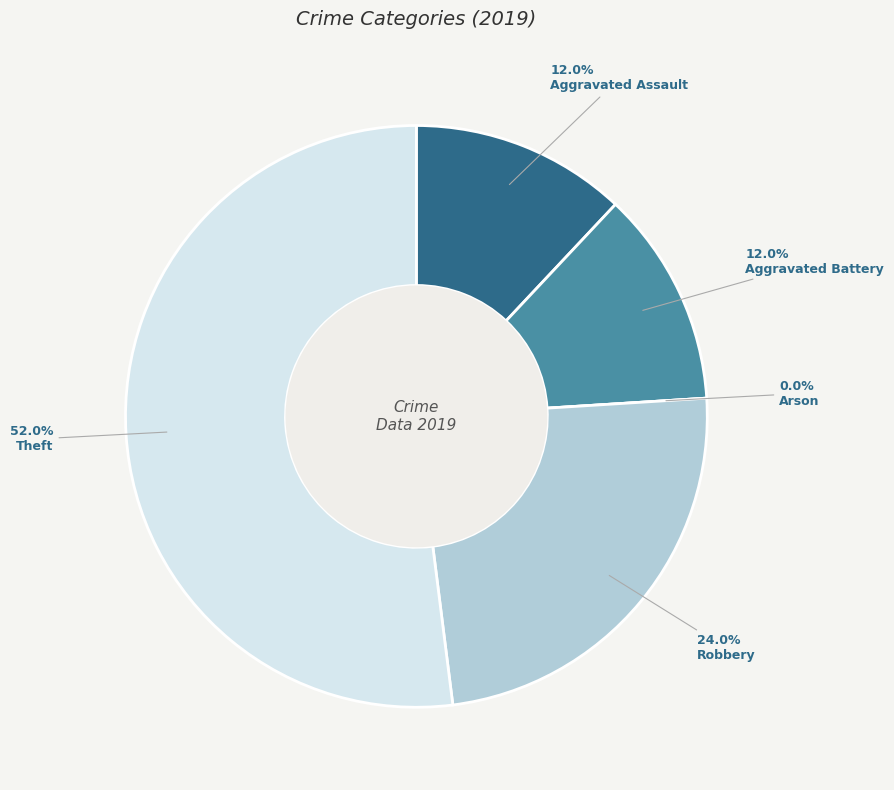

What is the total percentage of Aggravated Battery and Aggravated Assault?

24.0%